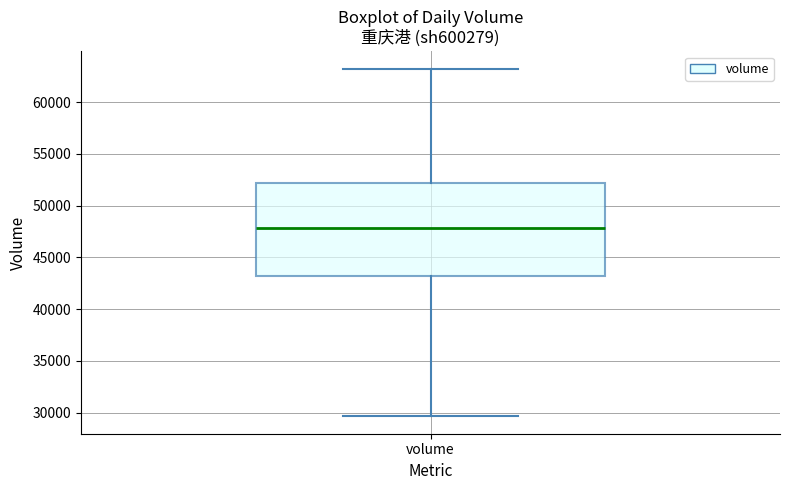

Where does the lower whisker of the box for volume end on the y-axis? The values are not printed on the chart, so give them approximately, as read against the axis.

29500